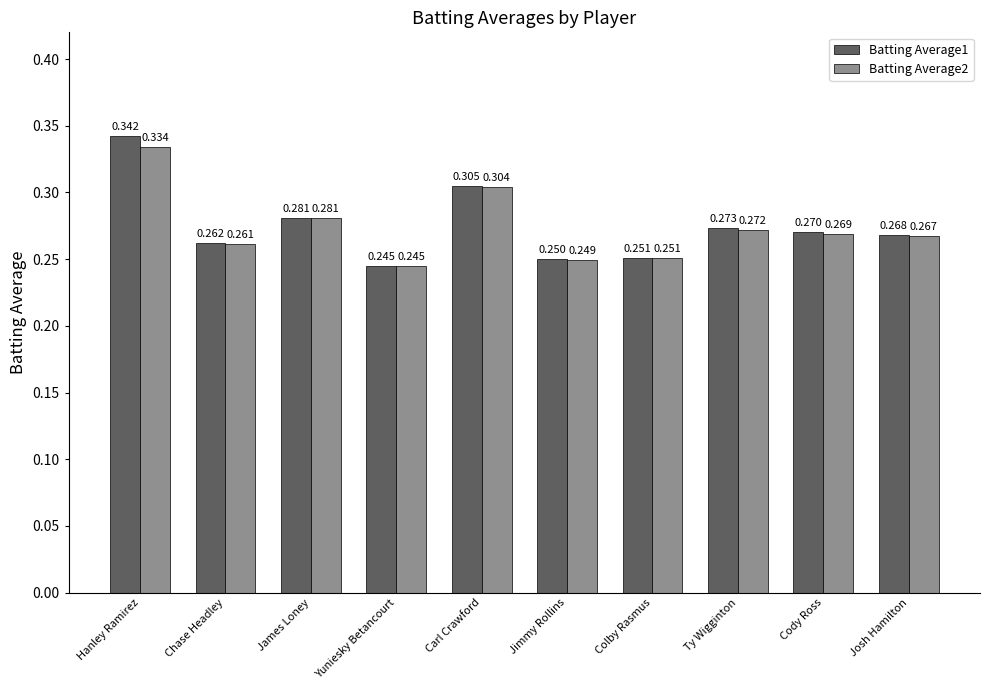

Which category has the lowest value in the Batting Average1 series?

Yuniesky Betancourt